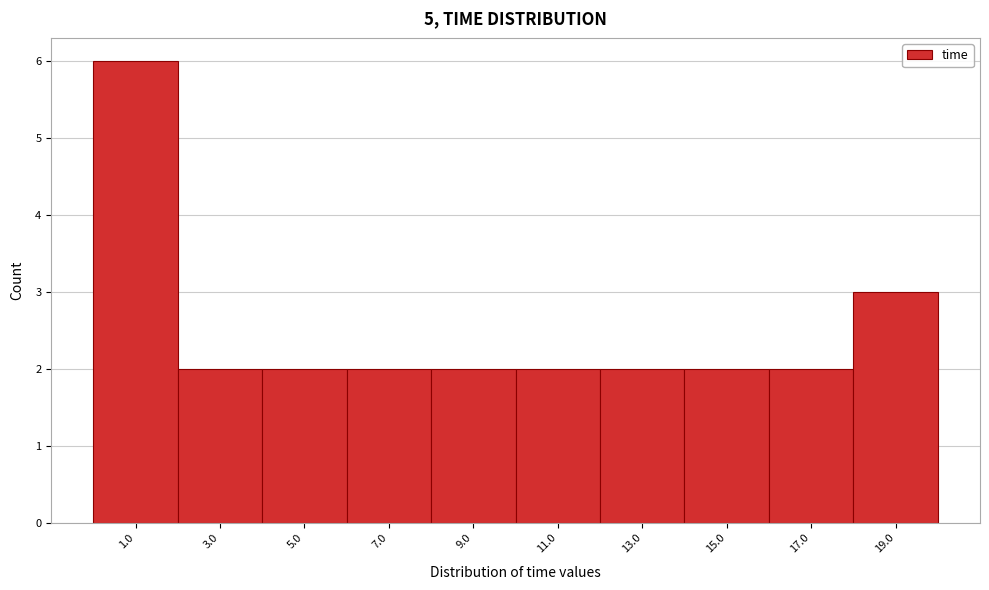

Reading left to right, transcribe this chart: for each bar, give the range it covers on the x-axis and its height. Neither the bar edges nor the heights are printed on the chart, so give them approximately, as read against the axes.

0 to 2: 6
2 to 4: 2
4 to 6: 2
6 to 8: 2
8 to 10: 2
10 to 12: 2
12 to 14: 2
14 to 16: 2
16 to 18: 2
18 to 20: 3